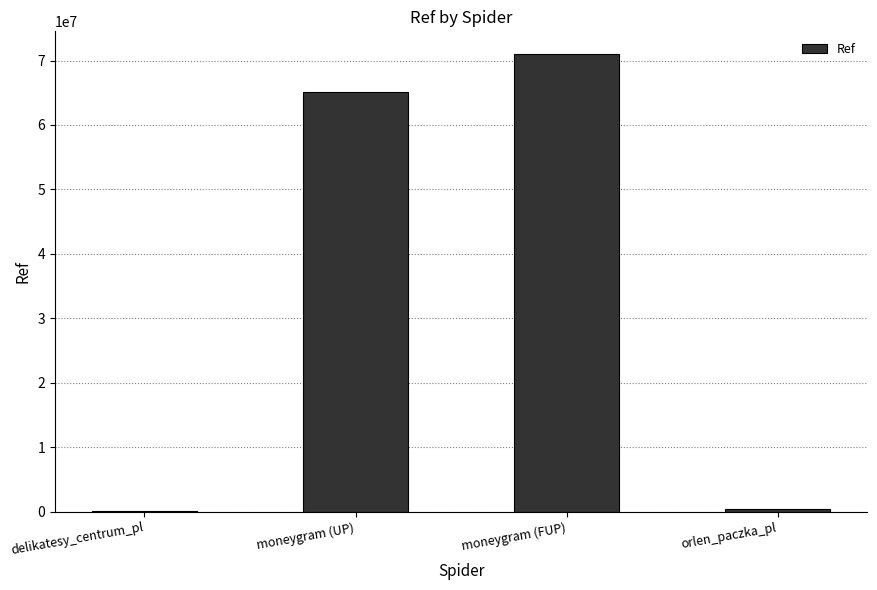

What is the maximum value shown in the chart?

70982530